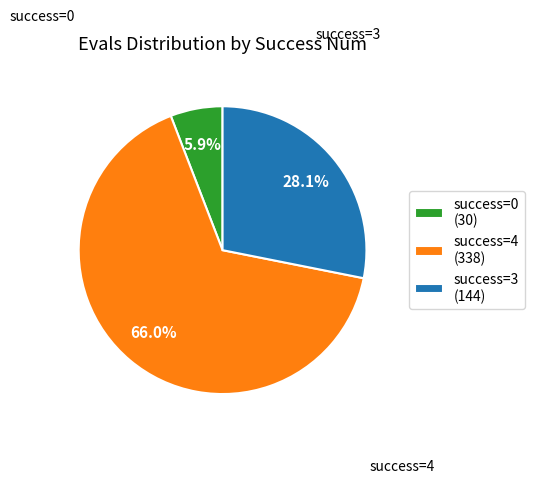

Which slice represents more than half of the pie?

success=4 (338)